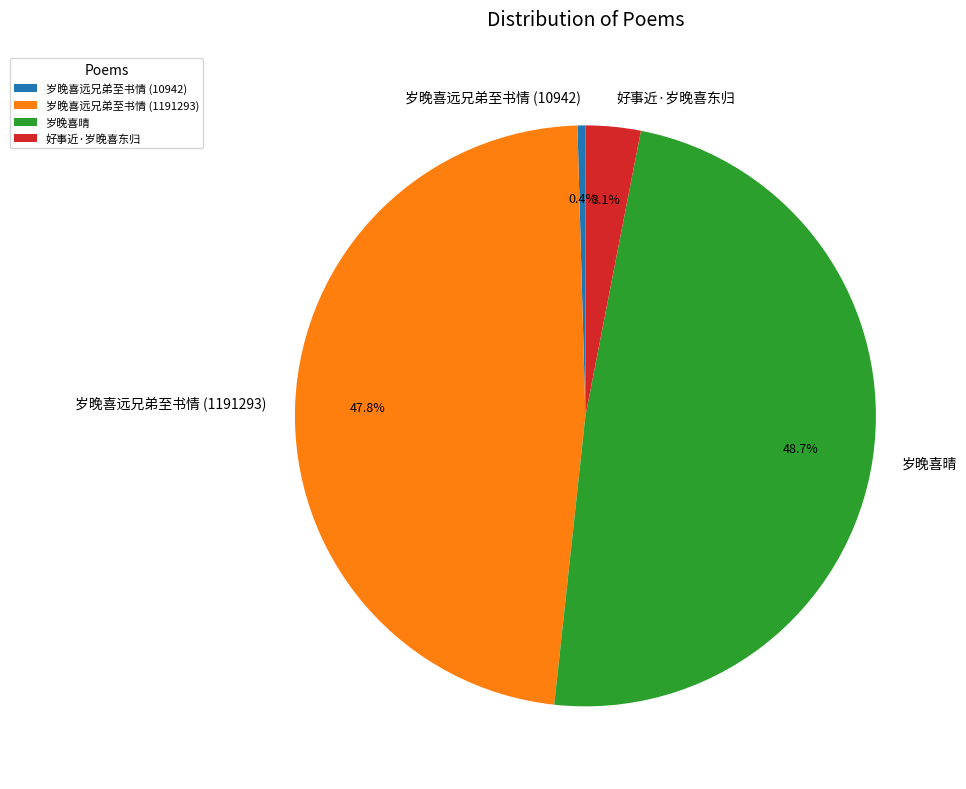

Does any single category account for the majority?

No